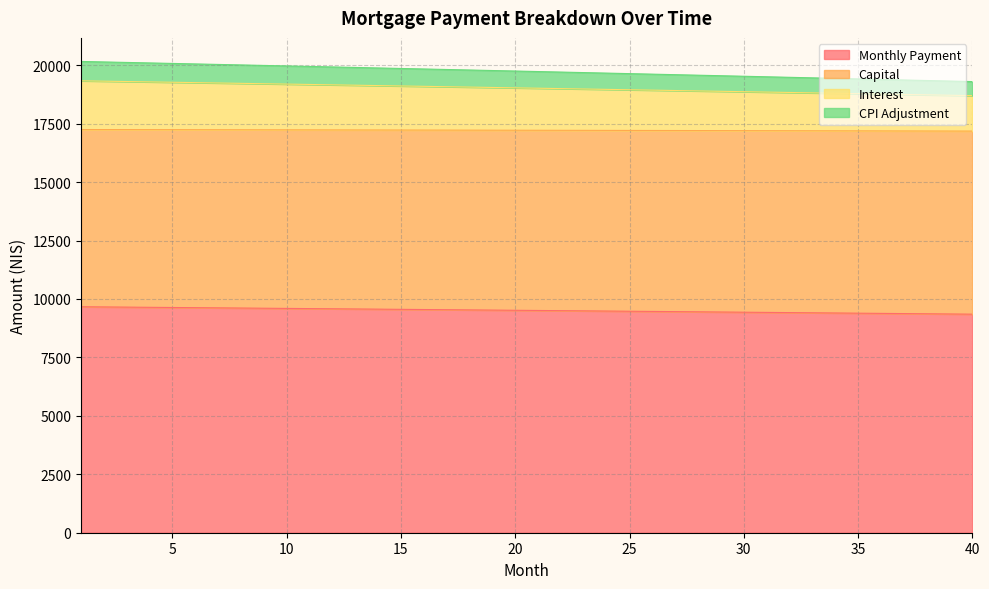

What is the minimum value for Monthly Payment?

9350.0